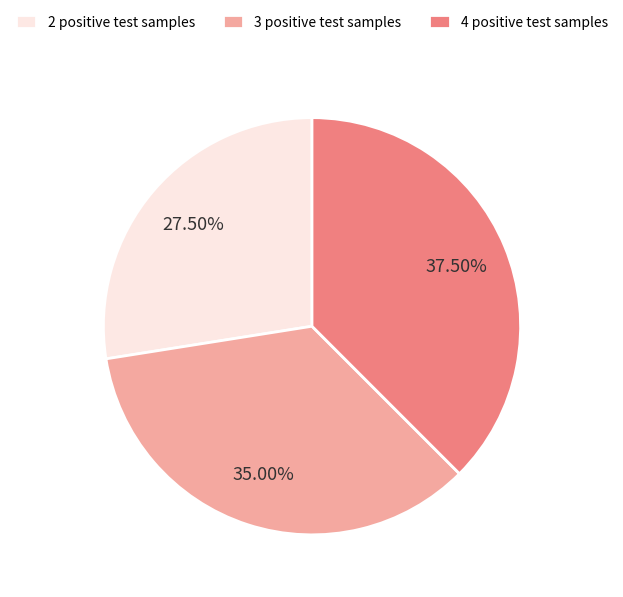

How many segments does this pie chart have?

3